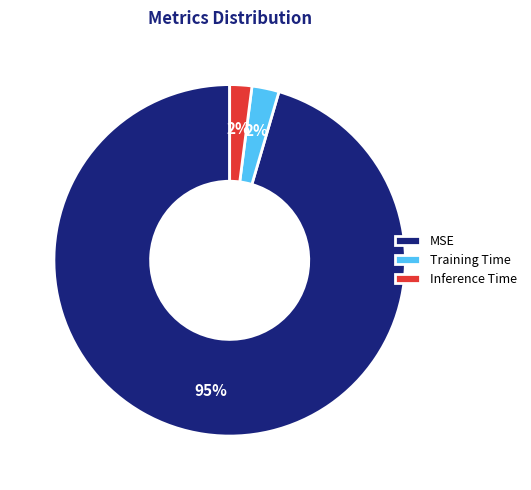

True or false: MSE accounts for 95% of the total.

True